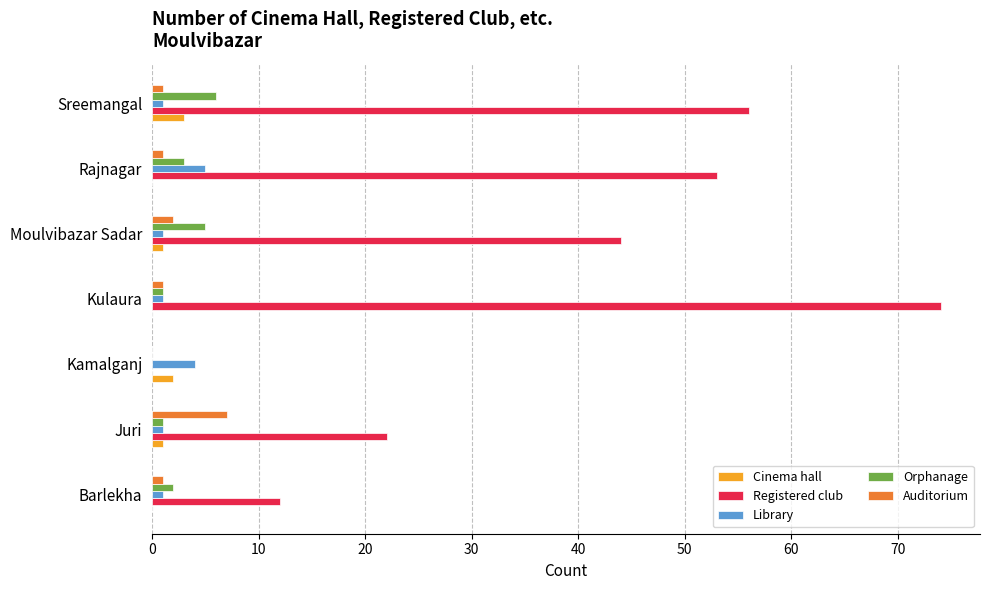

Which series has the largest total across all categories?

Registered club